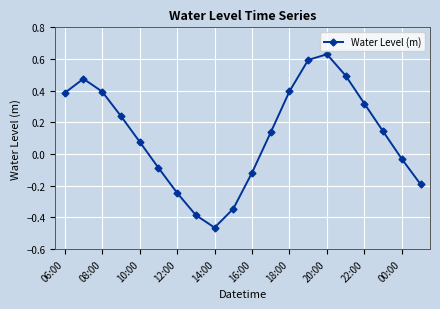

What is the difference between the maximum and minimum values?

1.1